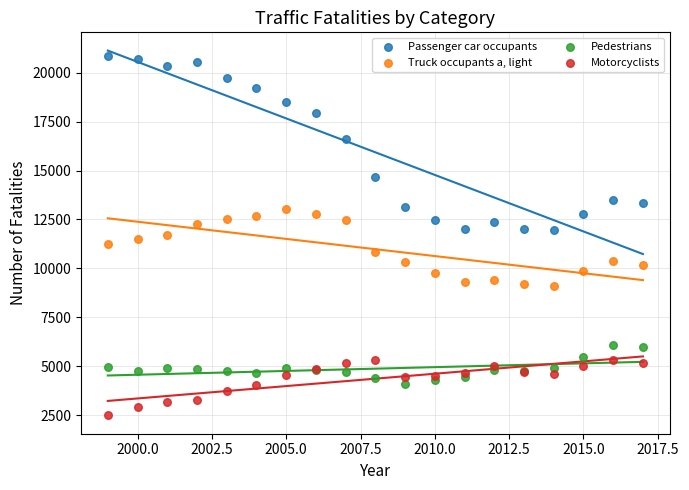

In the Passenger car occupants series, what Y value is closest to 16404?

16614